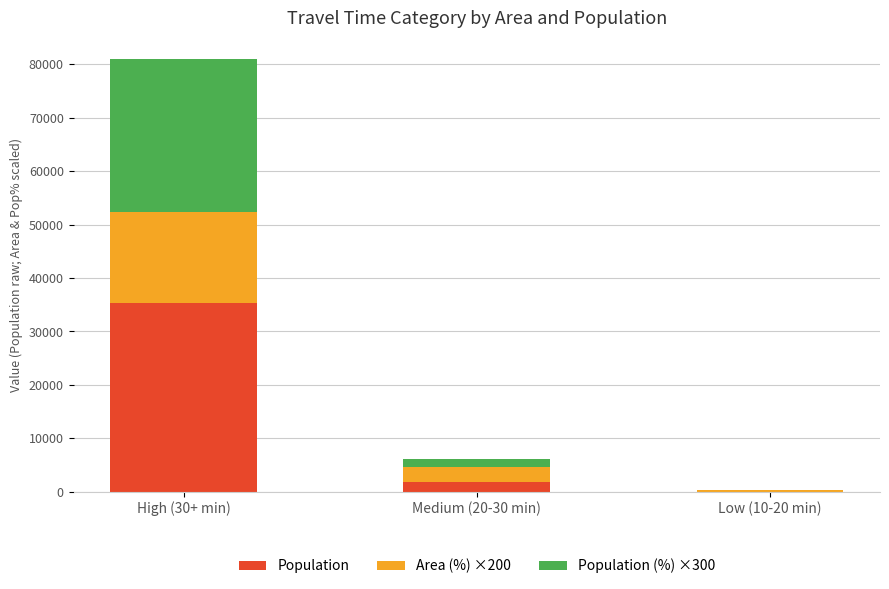

What is the maximum value for Population?

35350